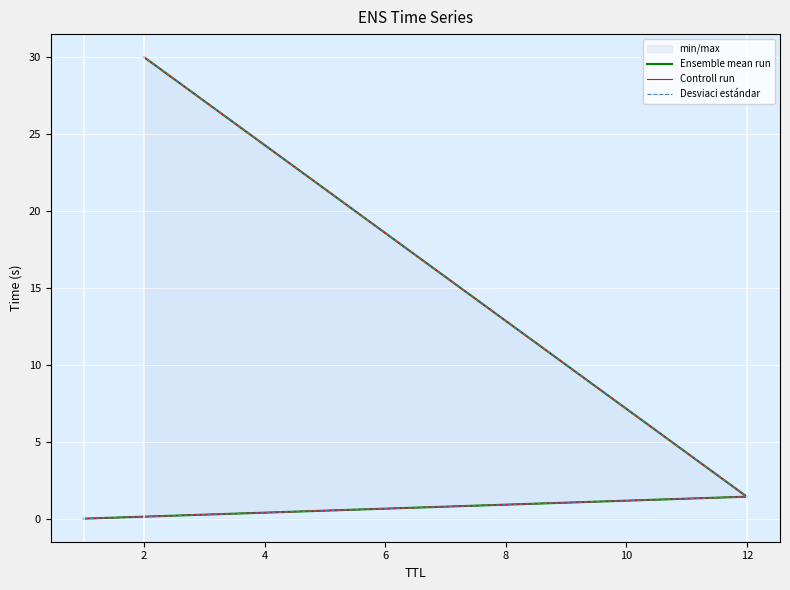

The value of Desviaci estándar at 0 is 0.0. True or false?

False